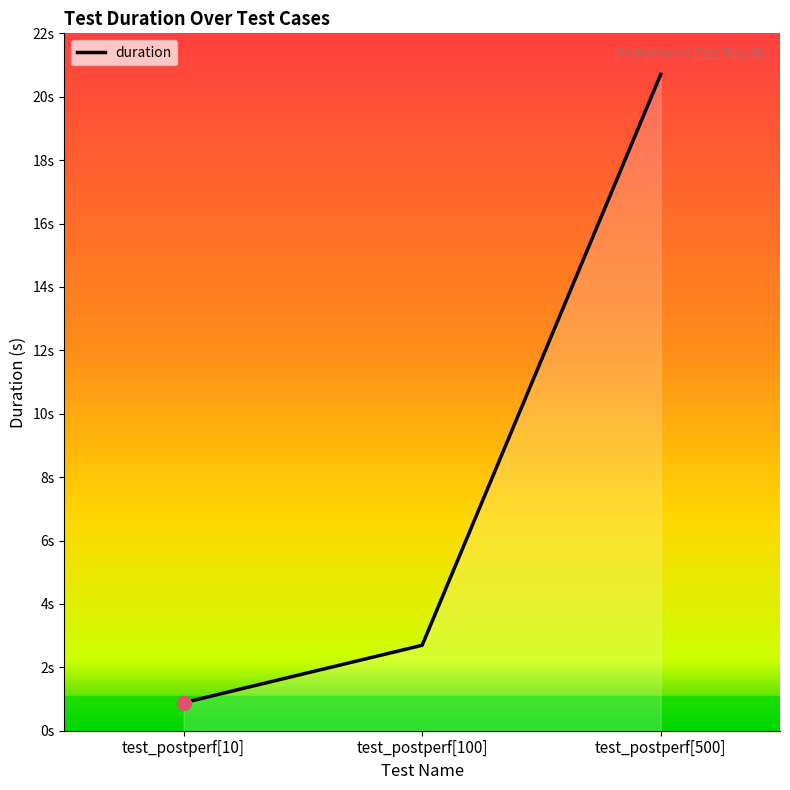

Read the value at test_postperf[500].

20.7